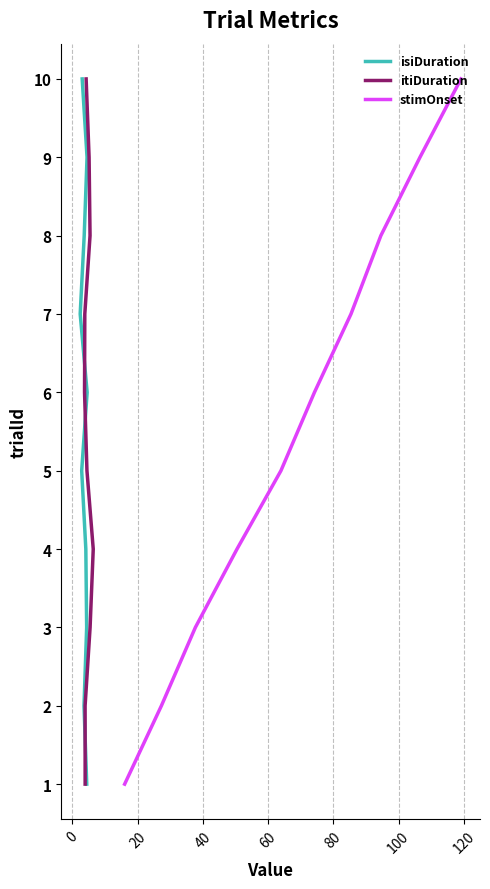

Count the isiDuration values in the range 3 to 8.

6